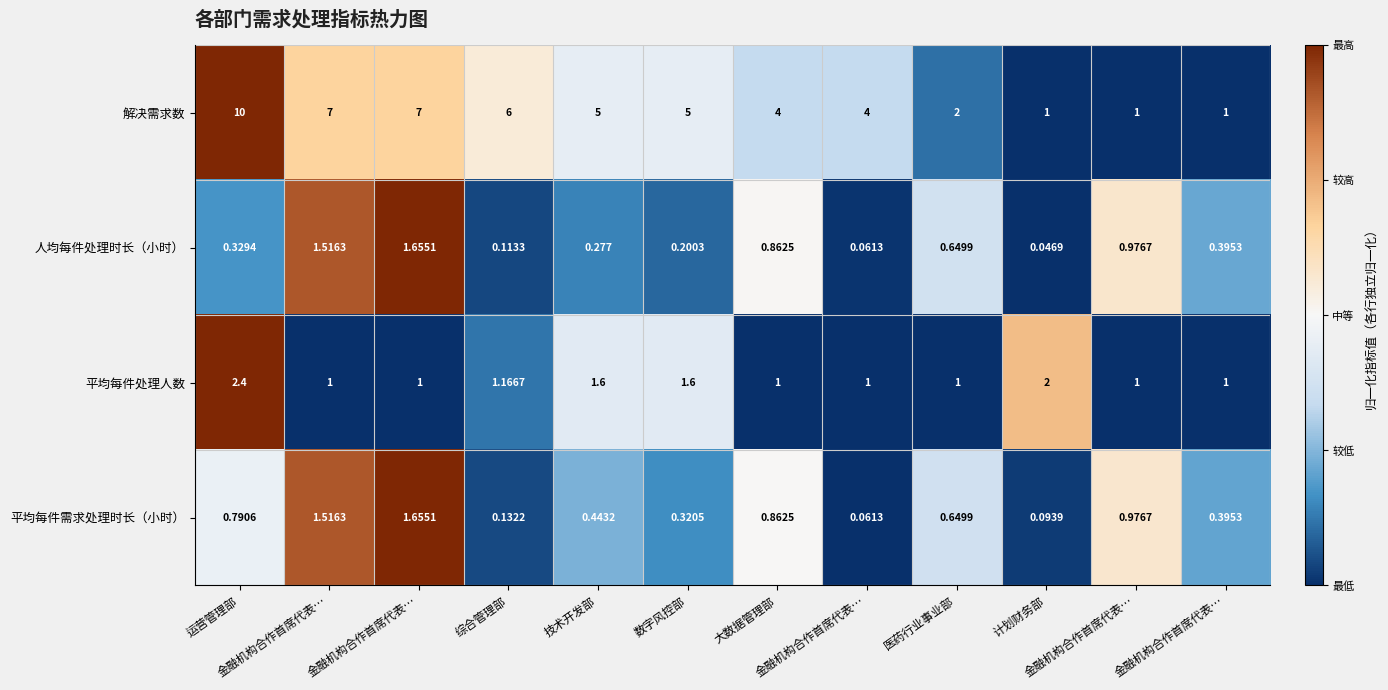

At which category is the sum across all series the highest?

运营管理部